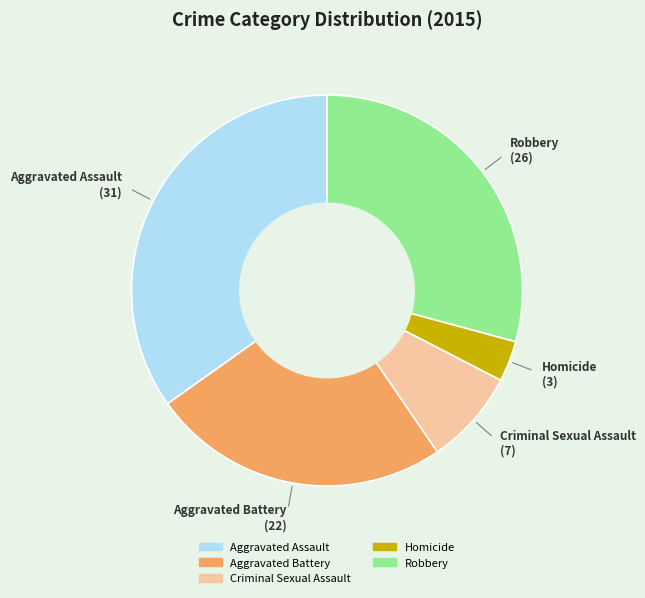

What is the largest slice in the pie chart?

Aggravated Assault